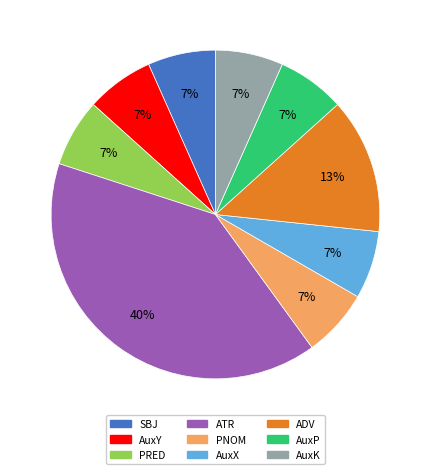

True or false: AuxK accounts for 7% of the total.

True